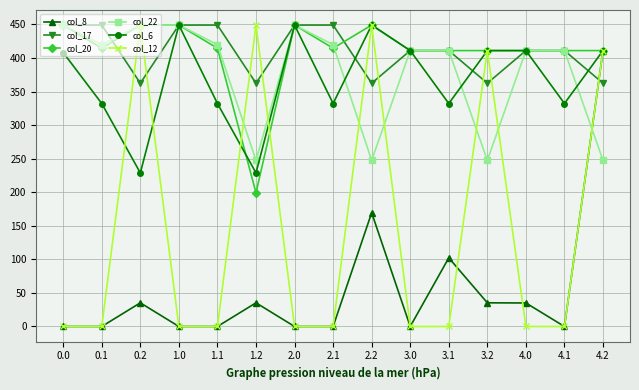

What is the spread (max minus min) of values at 3.0?

411.0